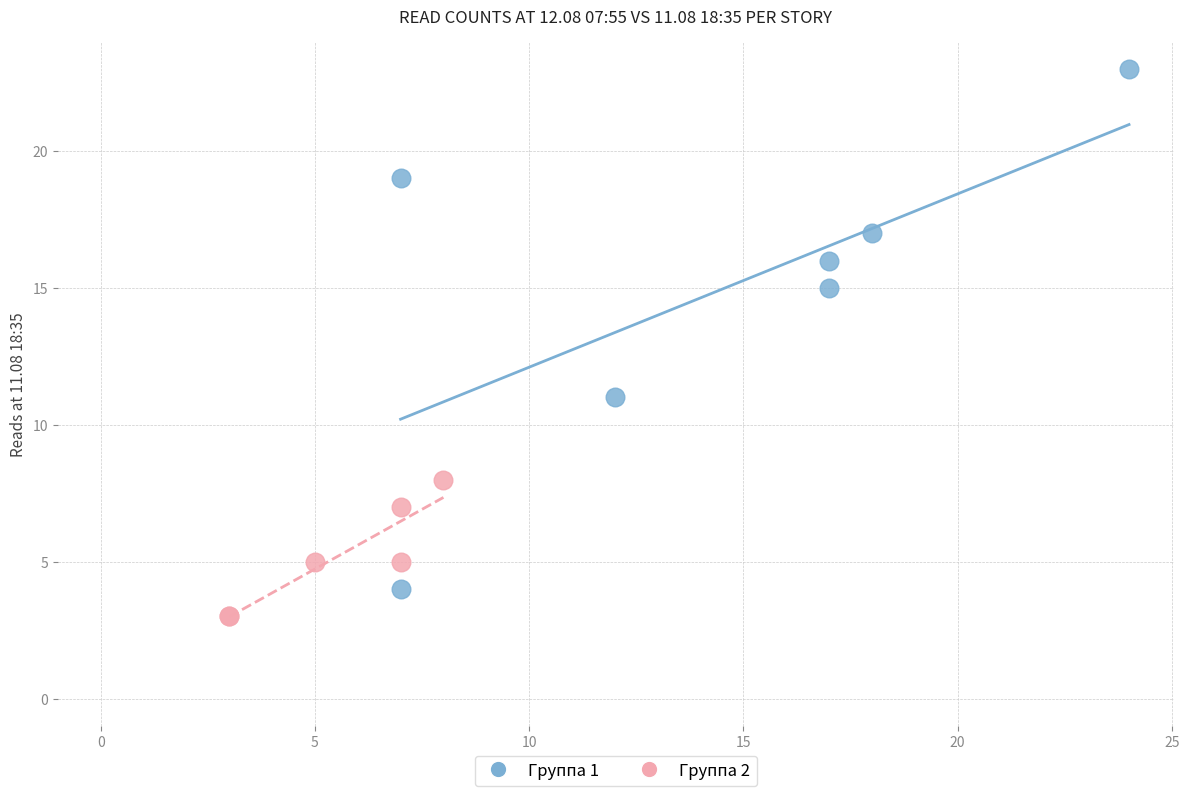

Which series has the largest Y range (max minus min)?

Группа 1